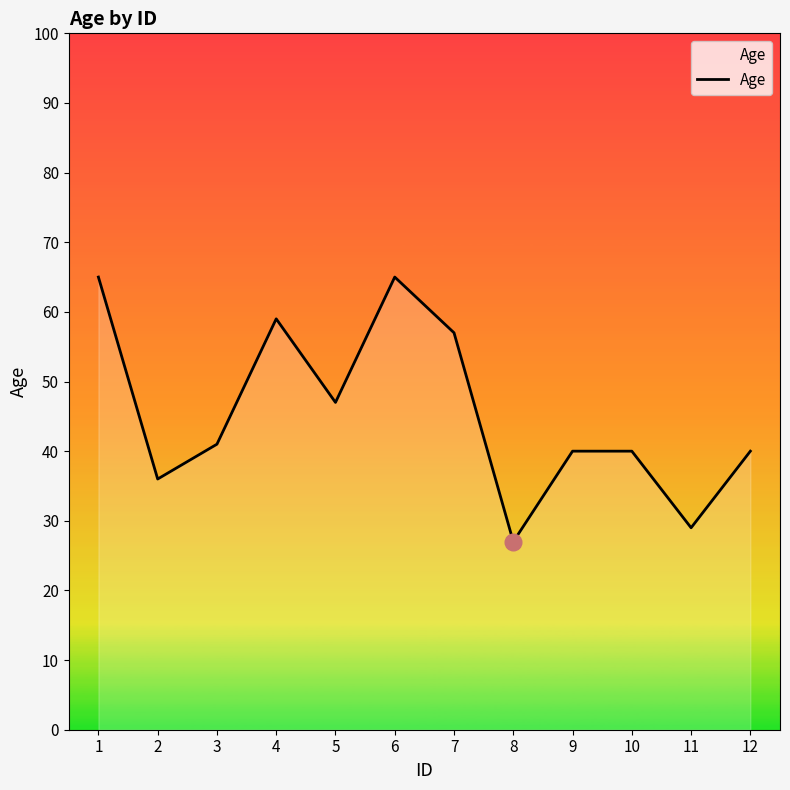

Reading right to left, extract all data points from this chart.

40	29	40	40	27	57	65	47	59	41	36	65